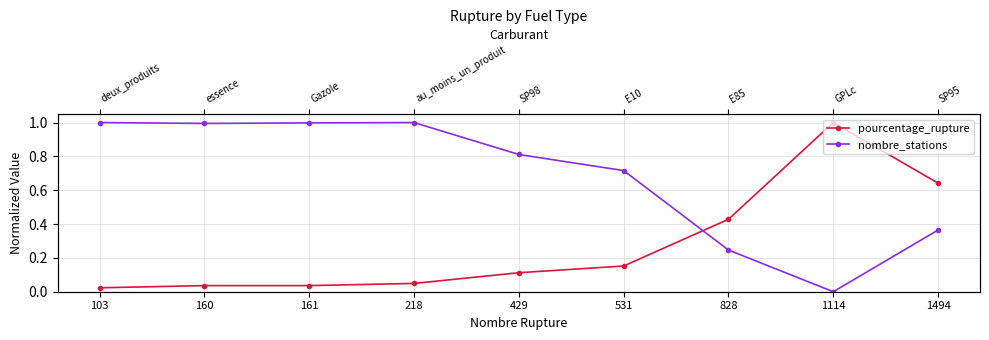

What is the value of the nombre_stations point at the 5th from the left?

0.8